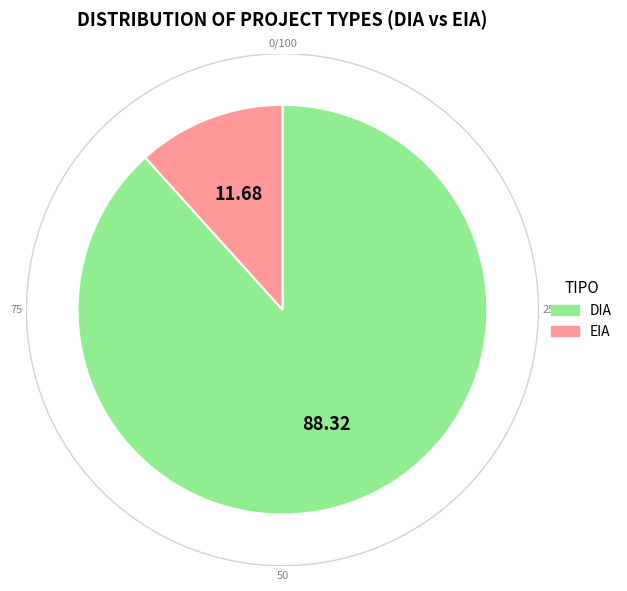

Is EIA the majority of the pie?

No